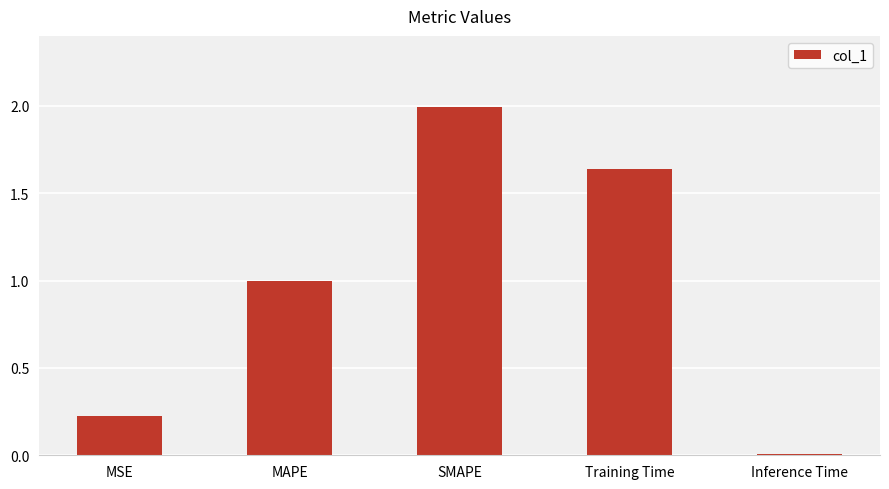

Is it true that the value at Training Time is 1.1?

False